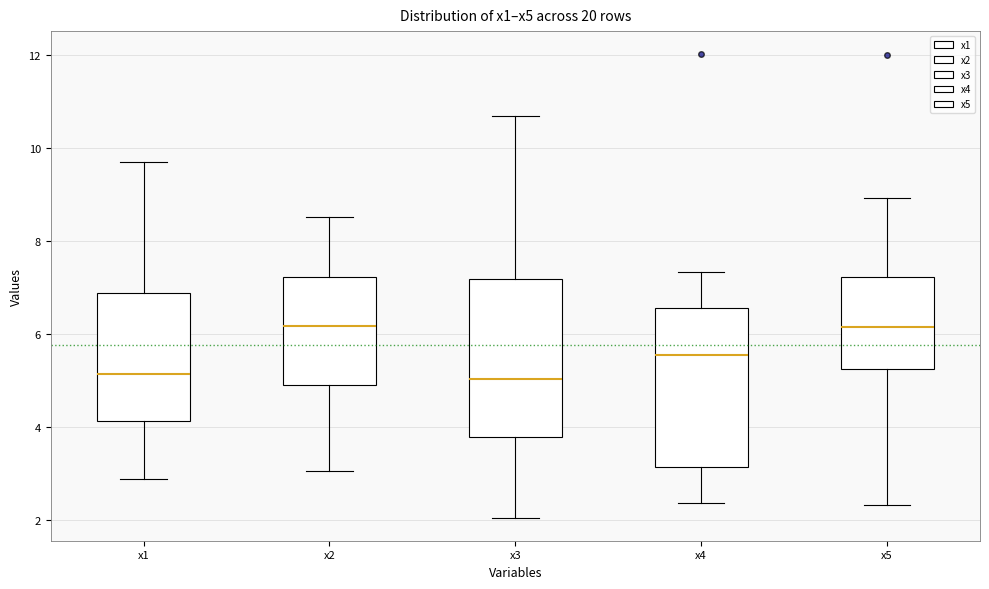

Reading left to right, transcribe this box plot: for each box, give where its median line is, the range the box spans, and where its two whiskers end, as read against the y-axis. The values are not printed on the chart, so give them approximately, as read against the axis.

x1: median 5.2, box 4.2 to 6.8, whiskers 2.8 to 9.8
x2: median 6.2, box 5.0 to 7.2, whiskers 3.0 to 8.6
x3: median 5.0, box 3.8 to 7.2, whiskers 2.0 to 10.6
x4: median 5.6, box 3.2 to 6.6, whiskers 2.4 to 7.4
x5: median 6.2, box 5.2 to 7.2, whiskers 2.4 to 9.0